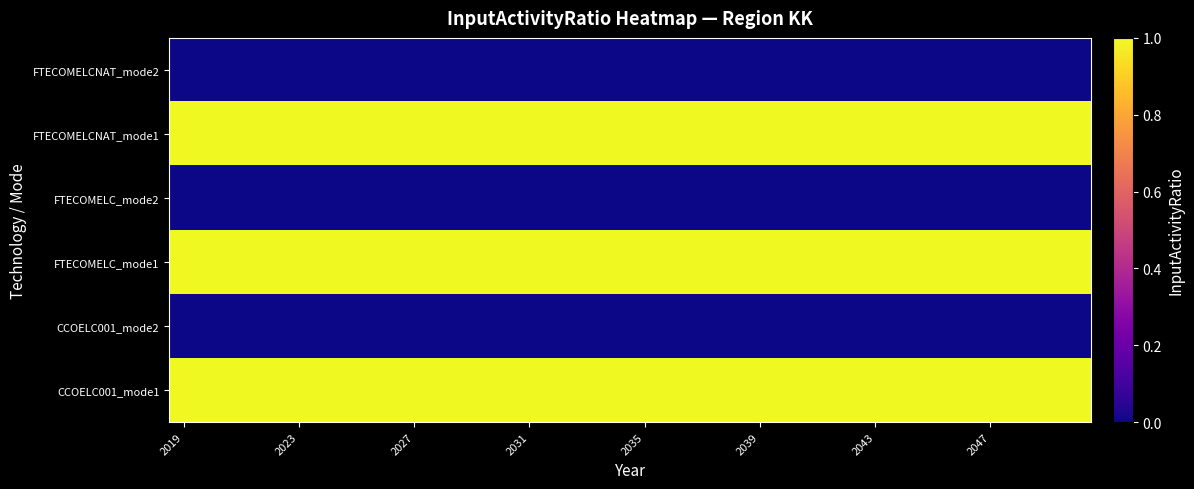

Reading right to left, what are all the values shown in this chart?

CCOELC001_mode1: 1	1	1	1	1	1	1	1	1	1	1	1	1	1	1	1	1	1	1	1	1	1	1	1	1	1	1	1	1	1	1	1
CCOELC001_mode2: 0	0	0	0	0	0	0	0	0	0	0	0	0	0	0	0	0	0	0	0	0	0	0	0	0	0	0	0	0	0	0	0
FTECOMELC_mode1: 1	1	1	1	1	1	1	1	1	1	1	1	1	1	1	1	1	1	1	1	1	1	1	1	1	1	1	1	1	1	1	1
FTECOMELC_mode2: 0	0	0	0	0	0	0	0	0	0	0	0	0	0	0	0	0	0	0	0	0	0	0	0	0	0	0	0	0	0	0	0
FTECOMELCNAT_mode1: 1	1	1	1	1	1	1	1	1	1	1	1	1	1	1	1	1	1	1	1	1	1	1	1	1	1	1	1	1	1	1	1
FTECOMELCNAT_mode2: 0	0	0	0	0	0	0	0	0	0	0	0	0	0	0	0	0	0	0	0	0	0	0	0	0	0	0	0	0	0	0	0